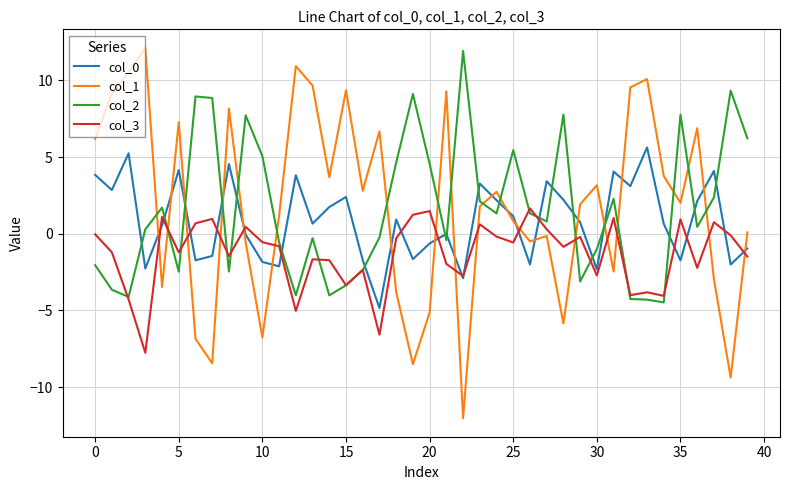

What is the highest value of the col_1 series?

12.1